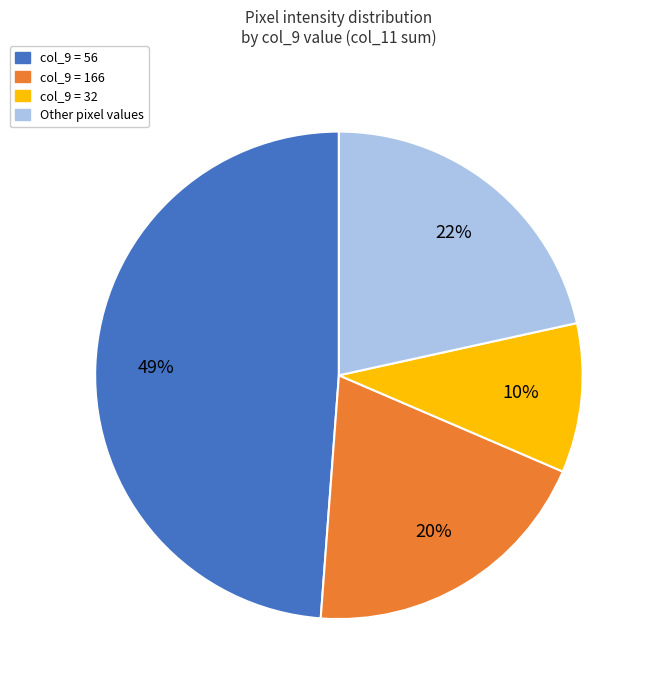

Is there any slice that represents more than half of the pie?

No